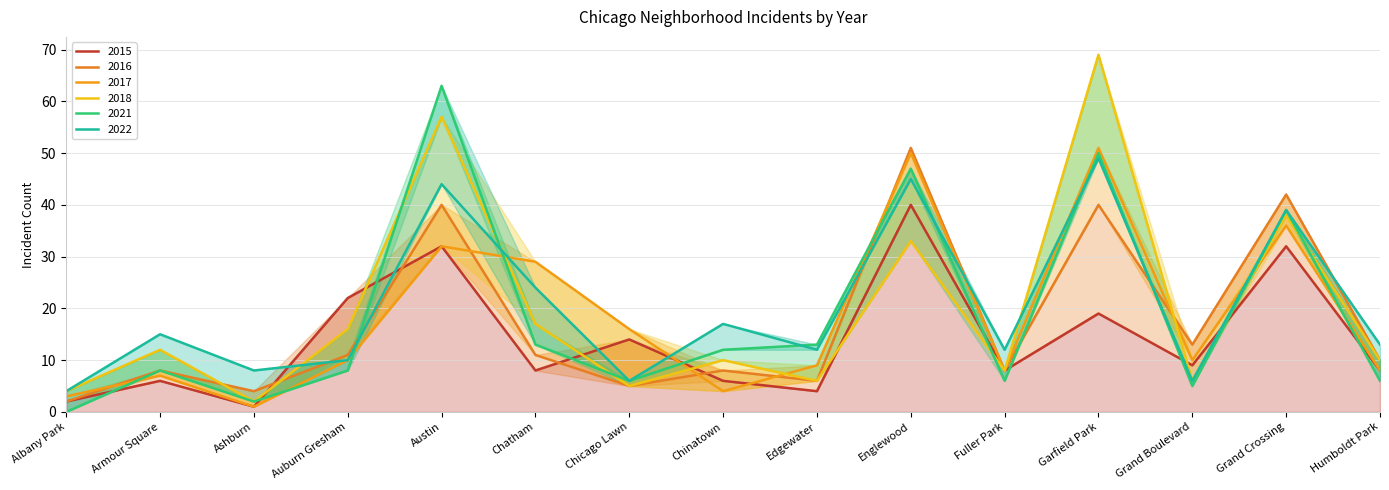

What is the label of the 15th point from the right?

Albany Park